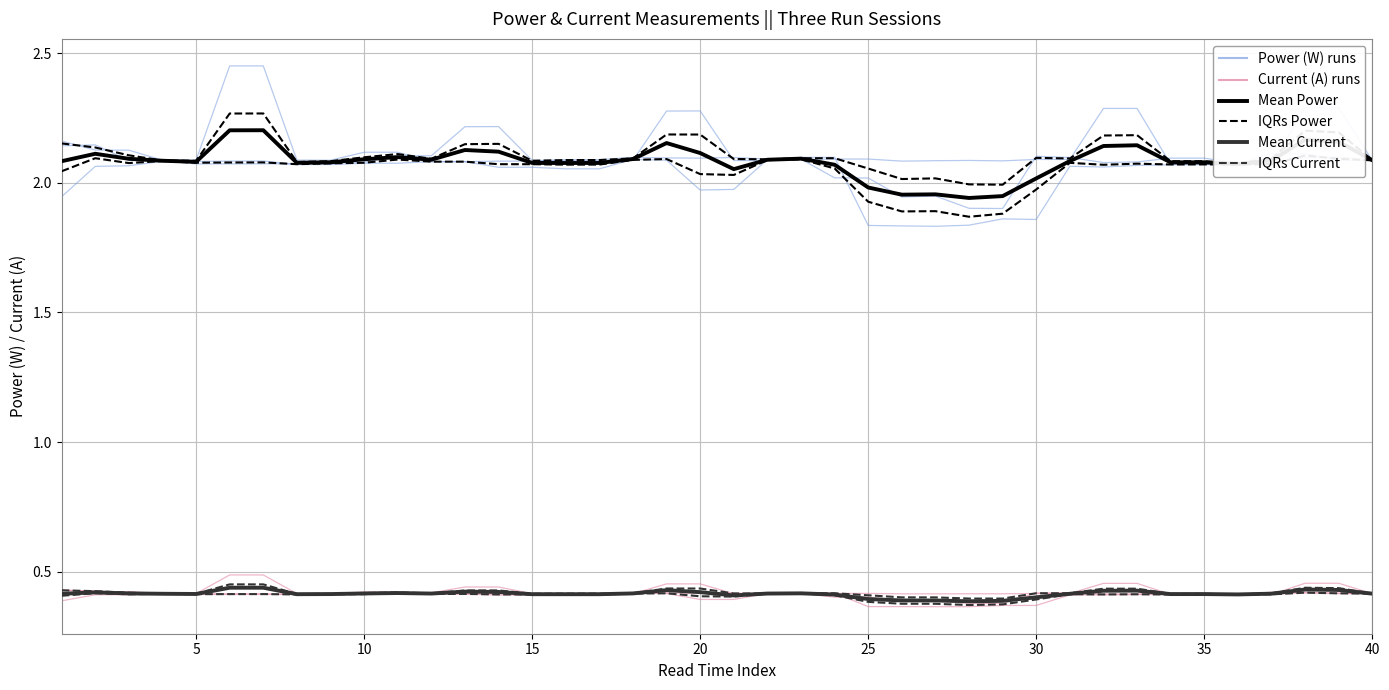

True or false: Current (A) runs and IQRs Power cross at least once.

False